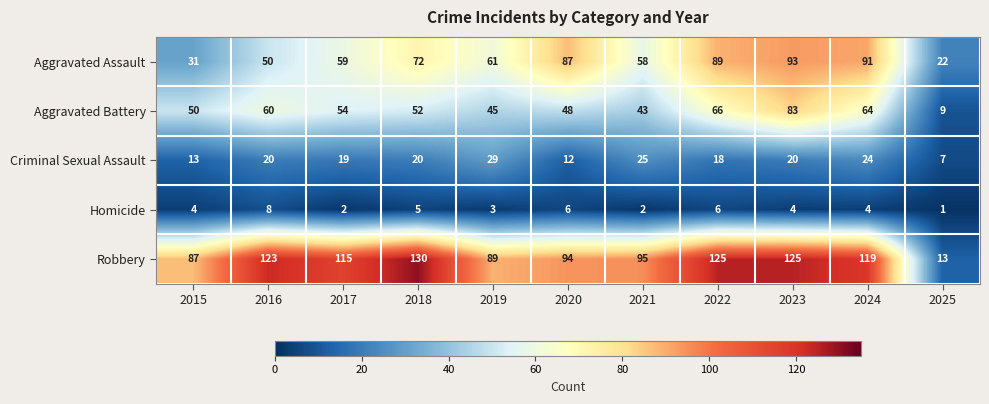

What value does the Robbery series have at 2018?

130